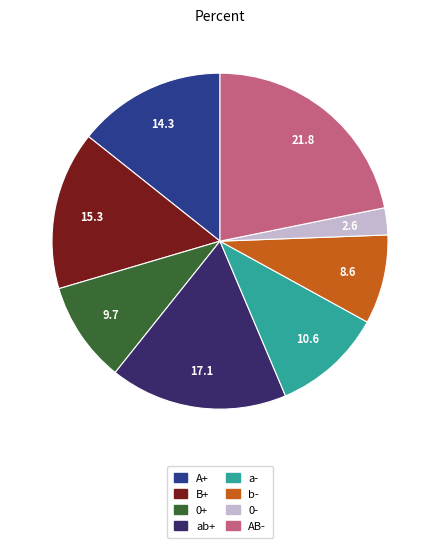

Is there a majority slice in this chart?

No